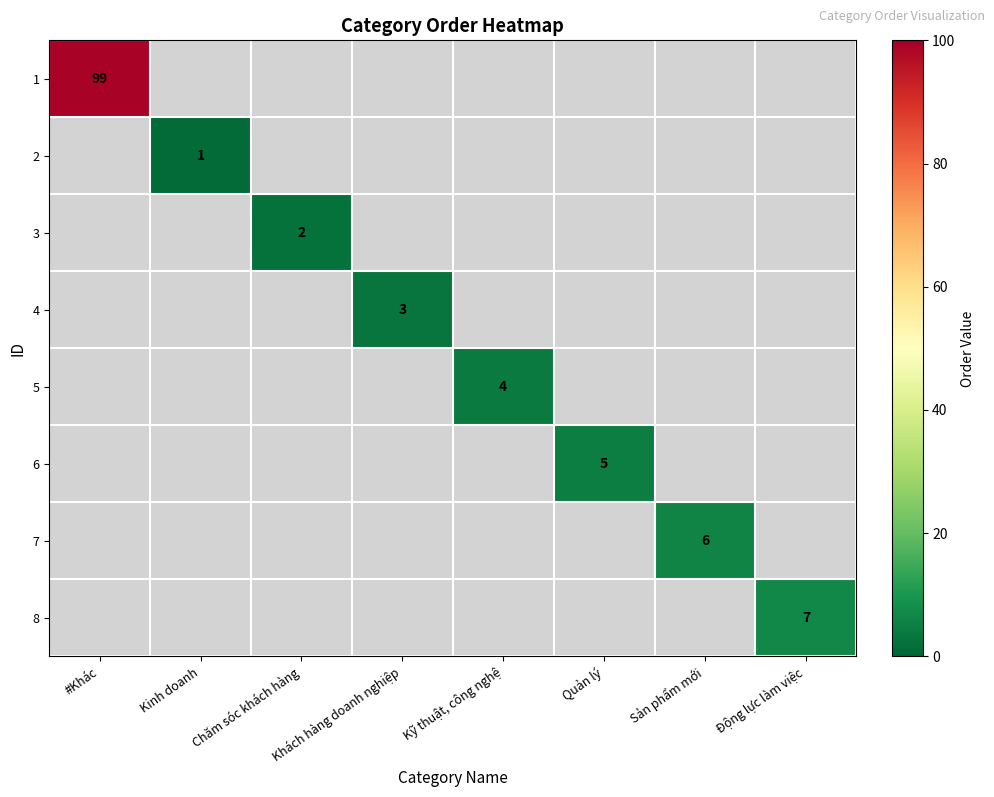

Is it true that 4 equals 4 at Khách hàng doanh nghiệp?

False